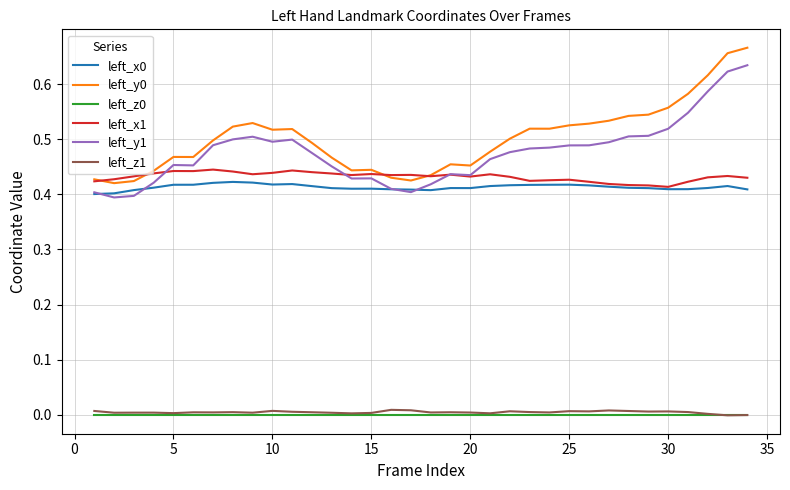

True or false: left_z0 and left_y0 cross at least once.

False